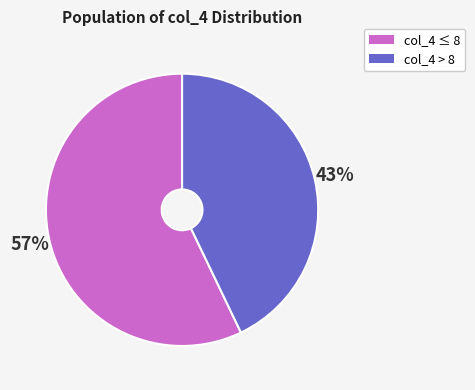

Is there any slice that represents more than half of the pie?

Yes